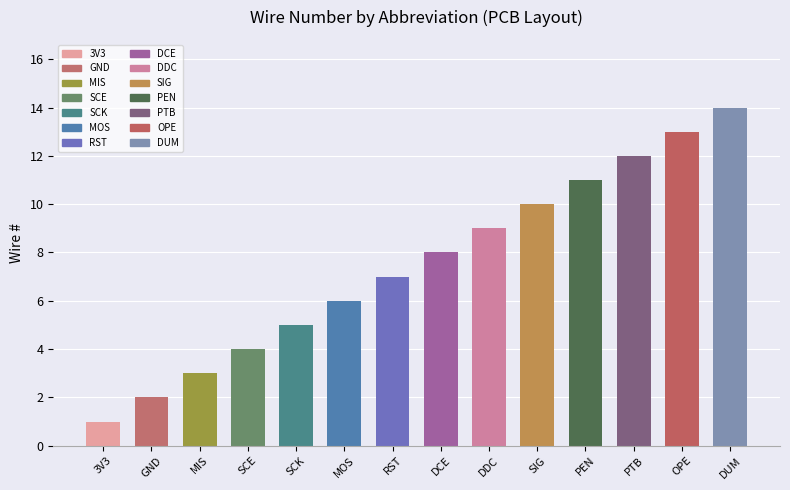

What is the change in value from 8 to 9?

+1